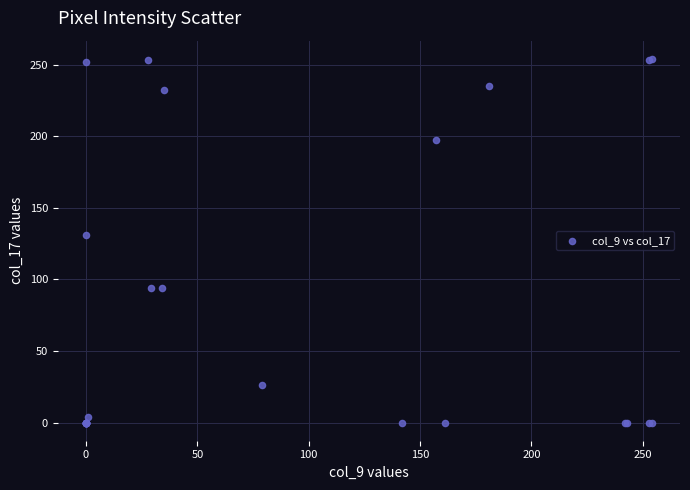

What Y value in the scatter plot is closest to 127?

131